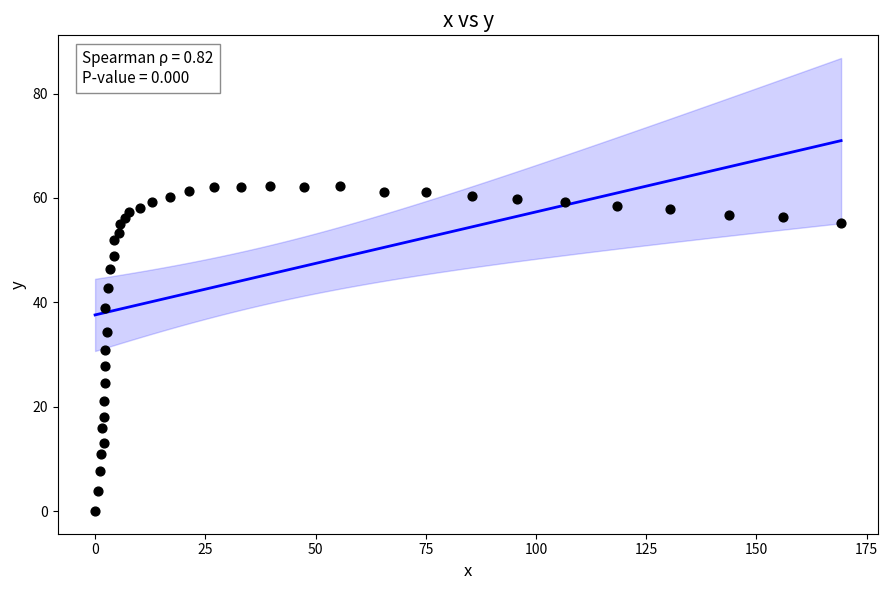

What is the range of Y values (max minus min)?

62.2